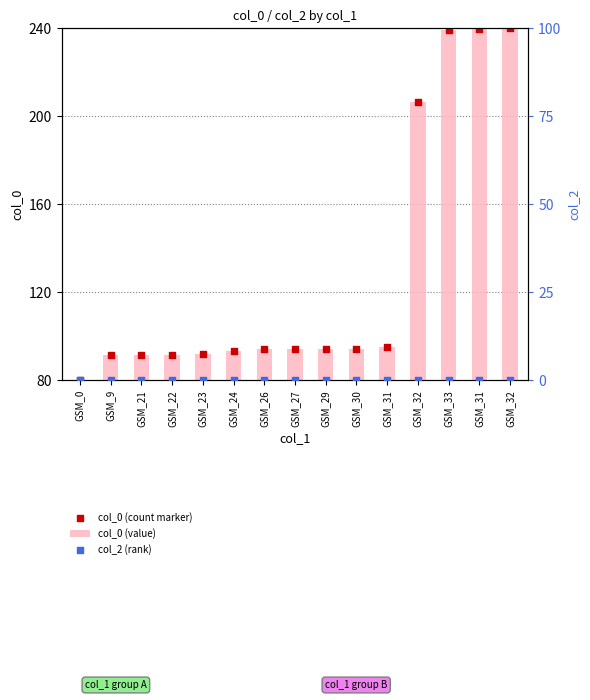

What are all the series names shown in the legend?

col_0 (value), col_0 (count marker), col_2 (rank)